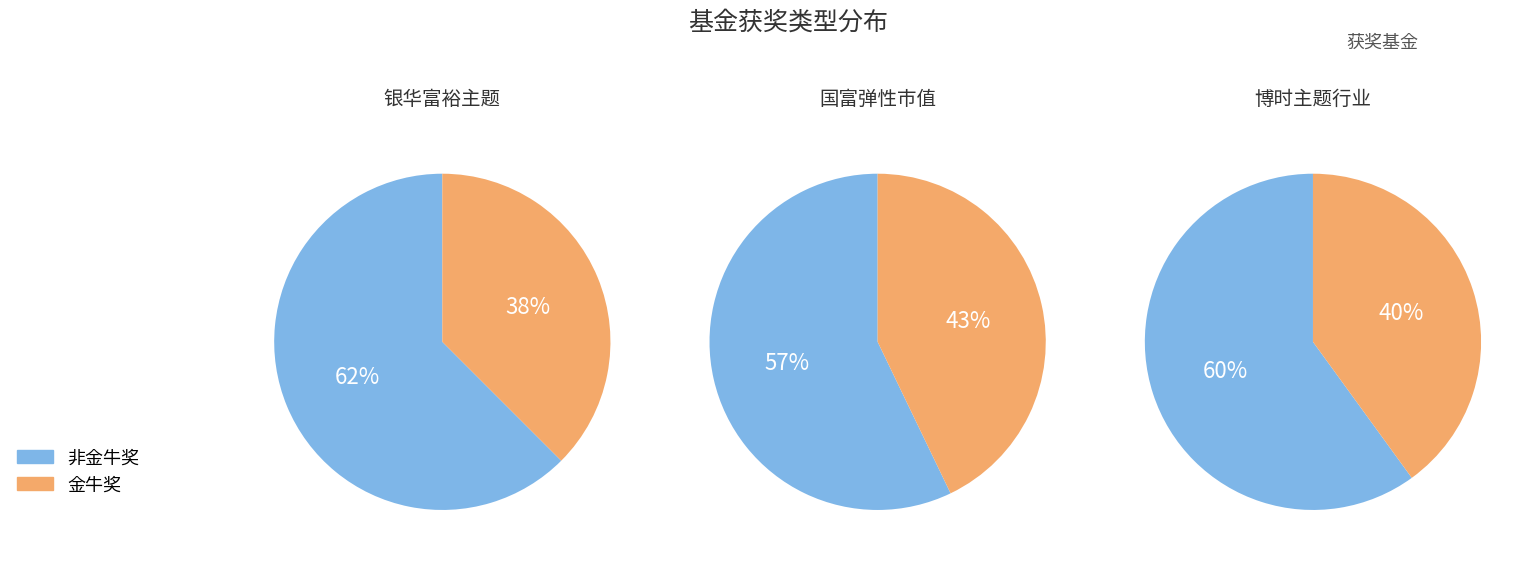

What is the largest slice in the pie chart?

银华富裕主题